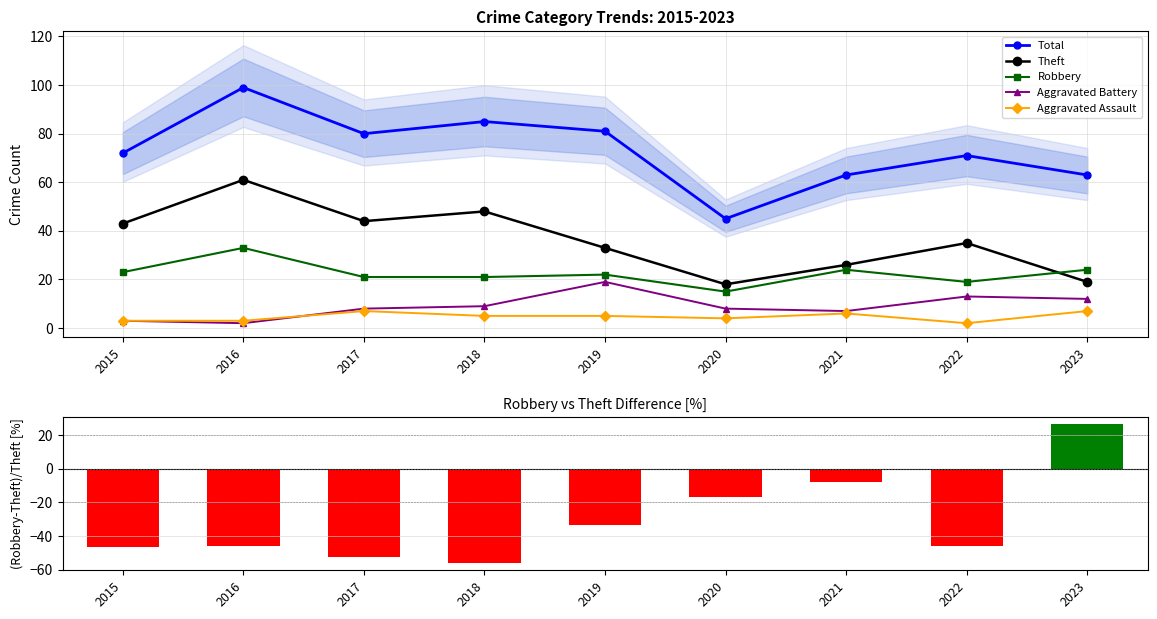

What is the spread (max minus min) of values at 2017?

132.3